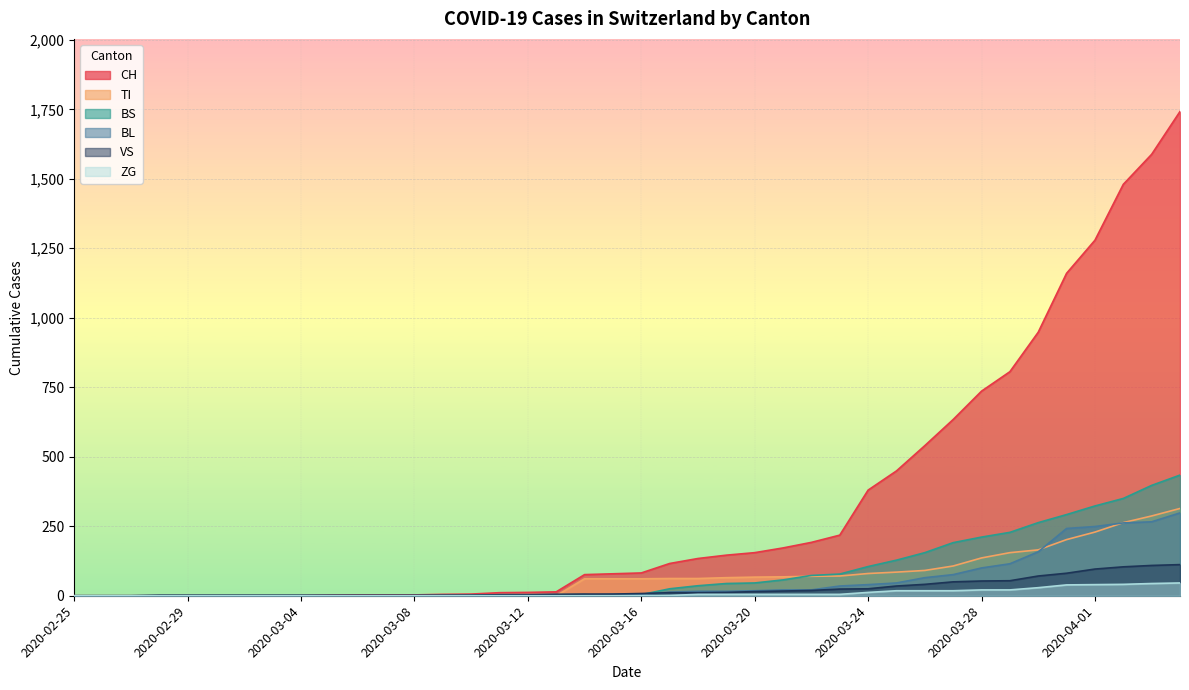

What is the label of the 40th point from the right?

2020-02-25